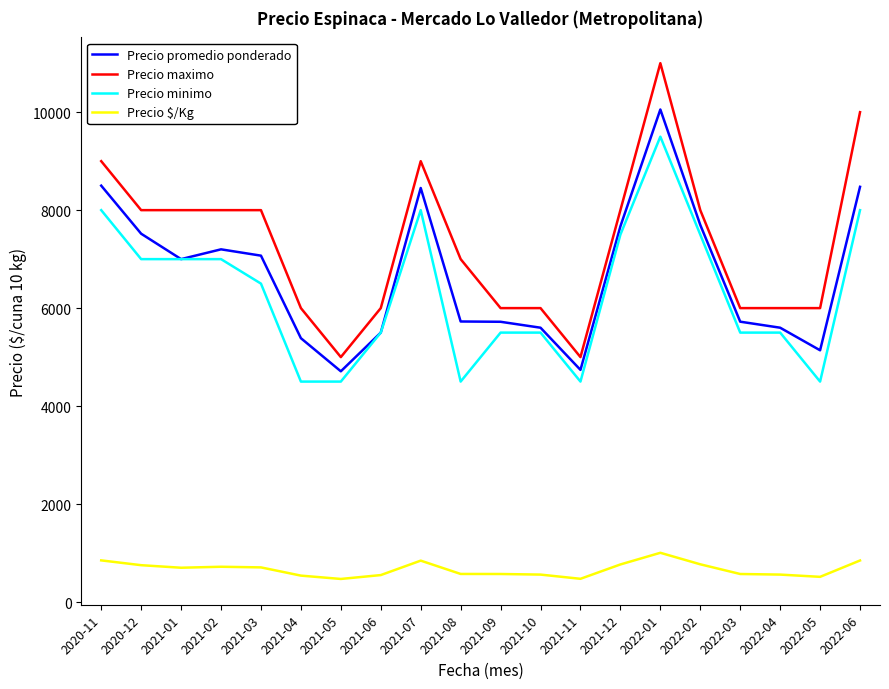

At which category is the sum across all series the highest?

2022-01